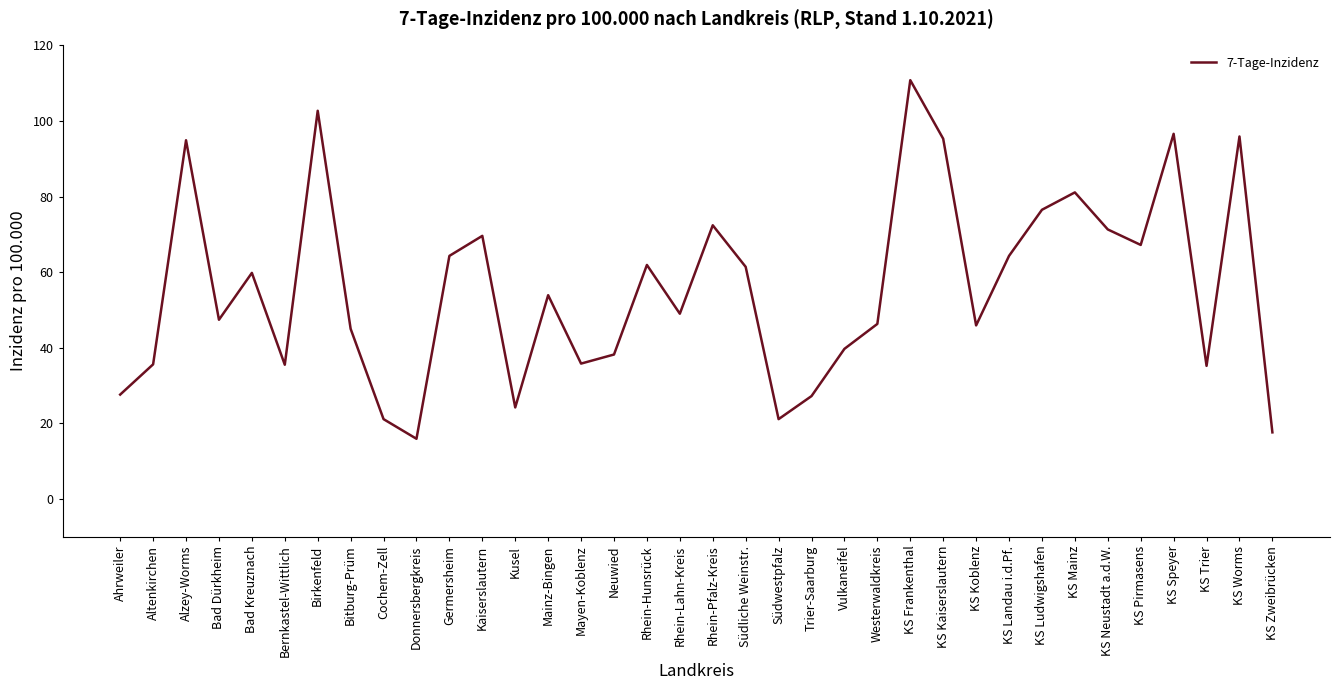

What is the difference between the second highest and second lowest values?

85.1